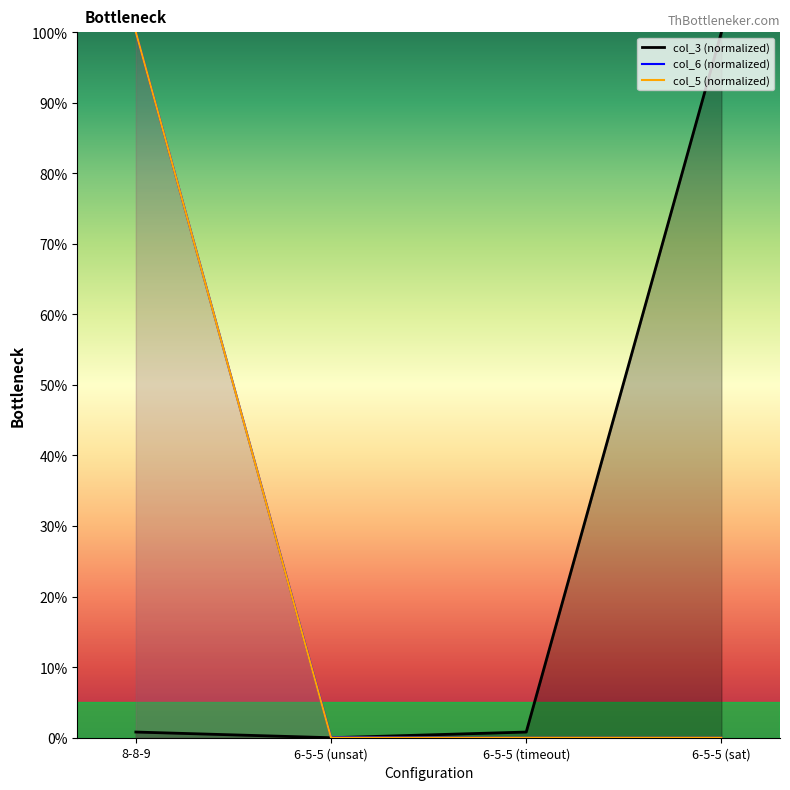

Reading right to left, what are all the values shown in this chart?

col_3: 100.0	0.8	0.0	0.8
col_6: 0.0	0.0	0.1	100.0
col_5: 0.0	0.0	0.0	100.0